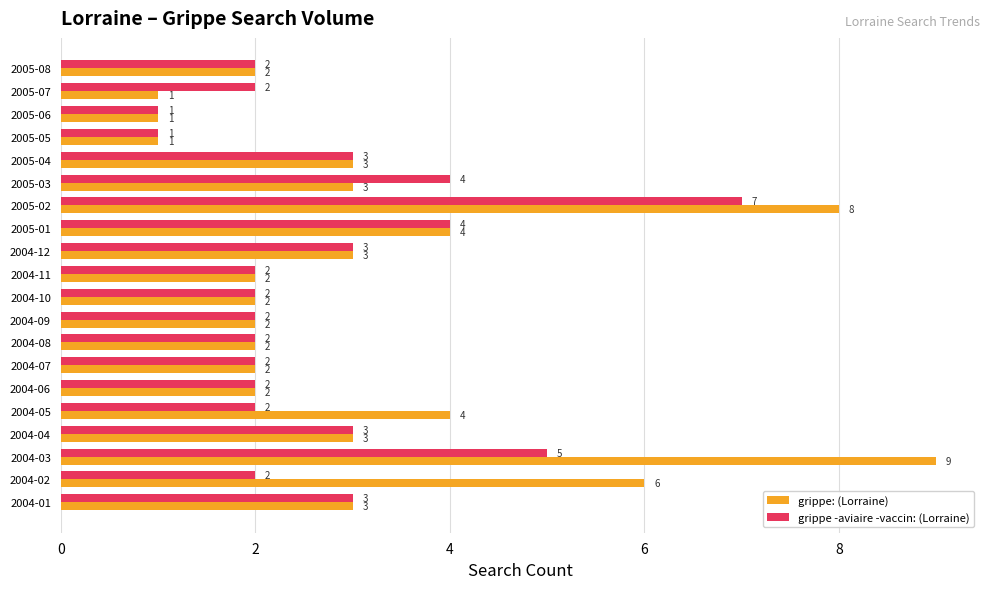

Rank the series by their maximum value, from highest to lowest.

grippe: (Lorraine), grippe -aviaire -vaccin: (Lorraine)